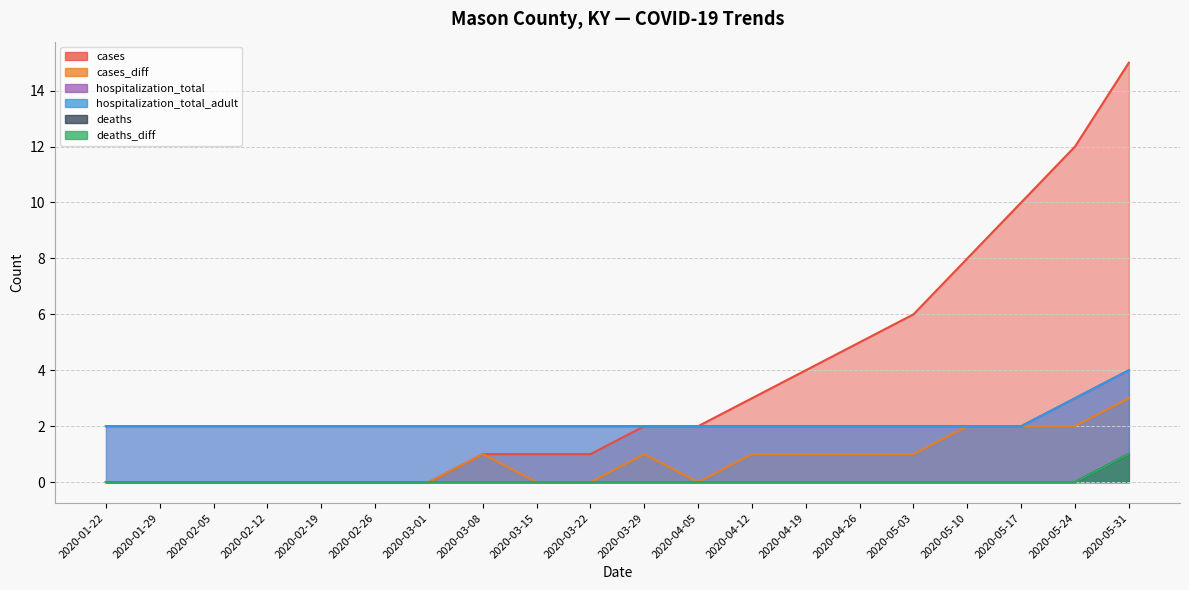

Where does the cases series first go above 2?

2020-04-12